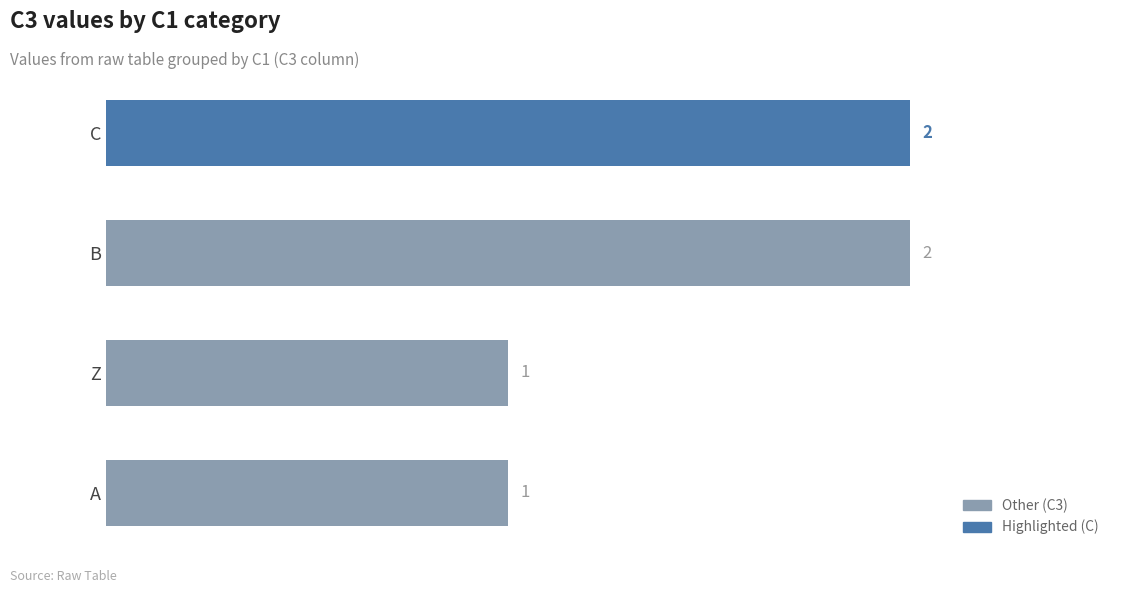

Reading top to bottom, what are all the values shown in this chart?

C=2	B=2	Z=1	A=1